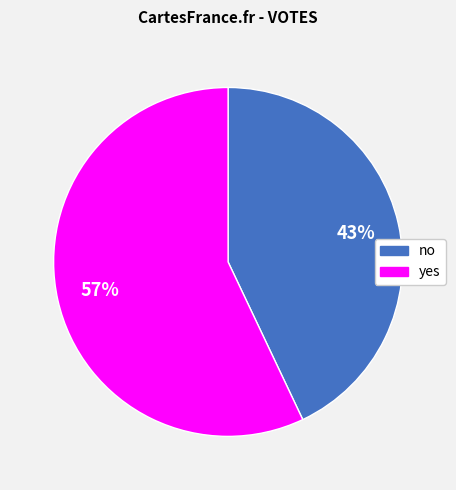

Does no account for over 50% of the chart?

No